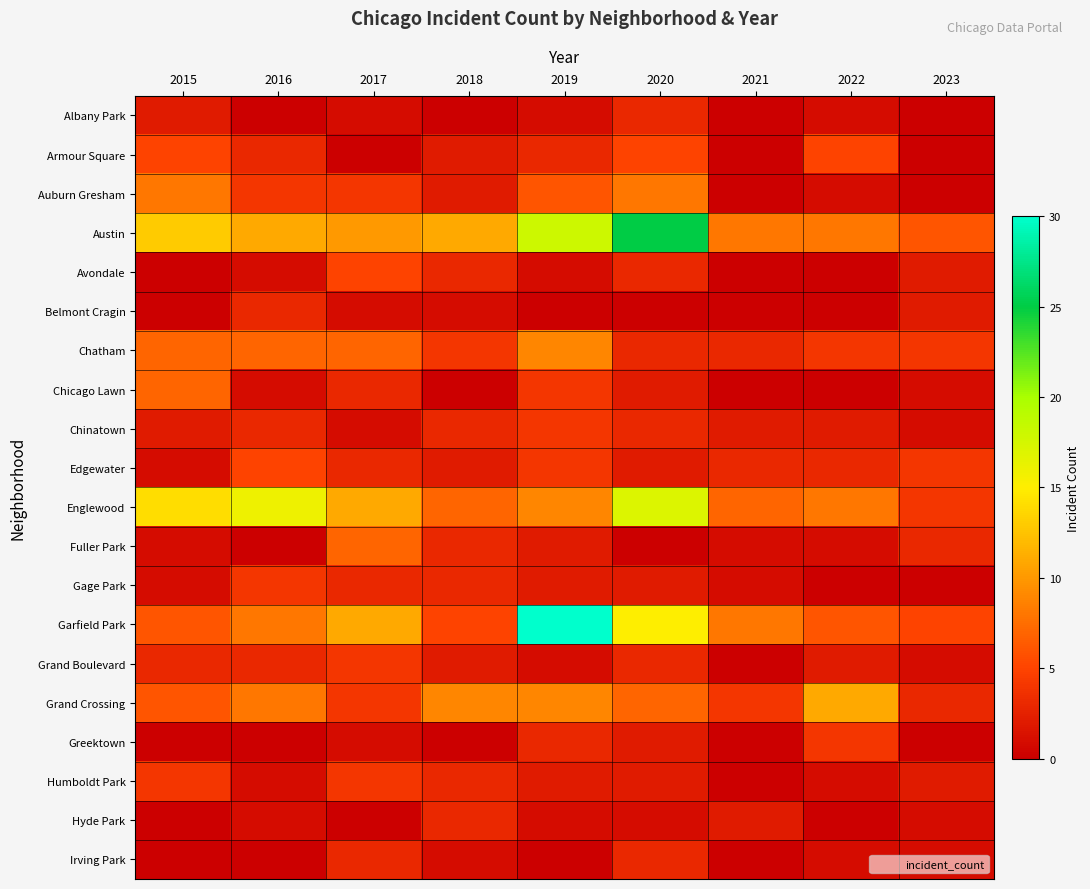

Which series changed the most between 2016 and 2023?

Englewood